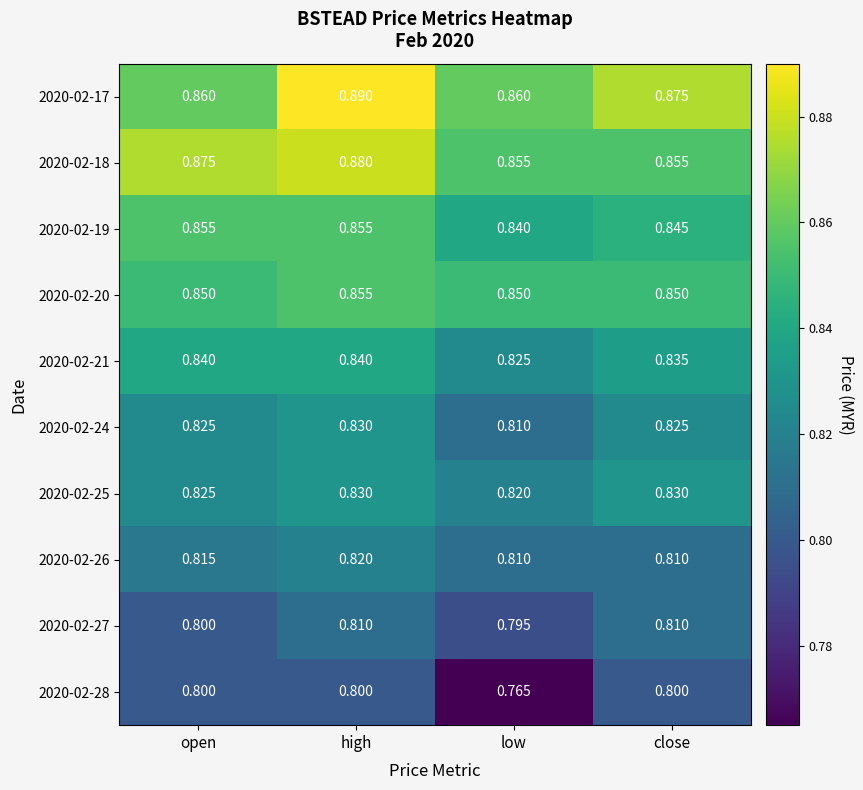

What is the difference between the highest and lowest values at open?

0.1